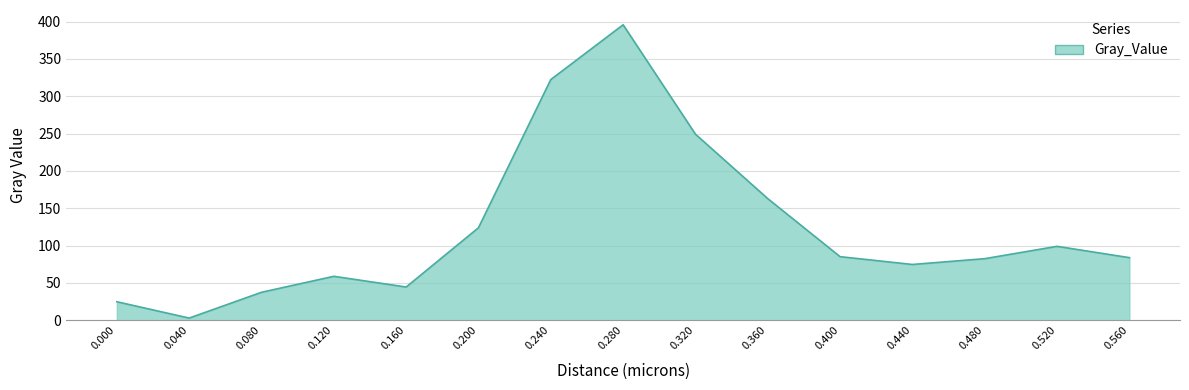

What is the difference between the maximum and minimum values?

392.7